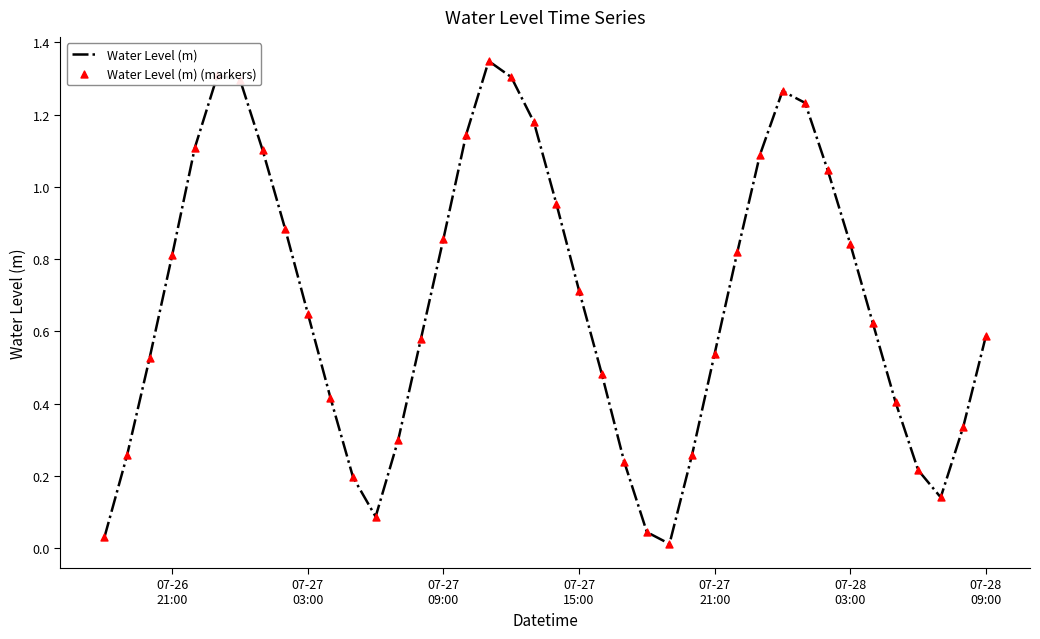

How many lines are shown in the chart?

1